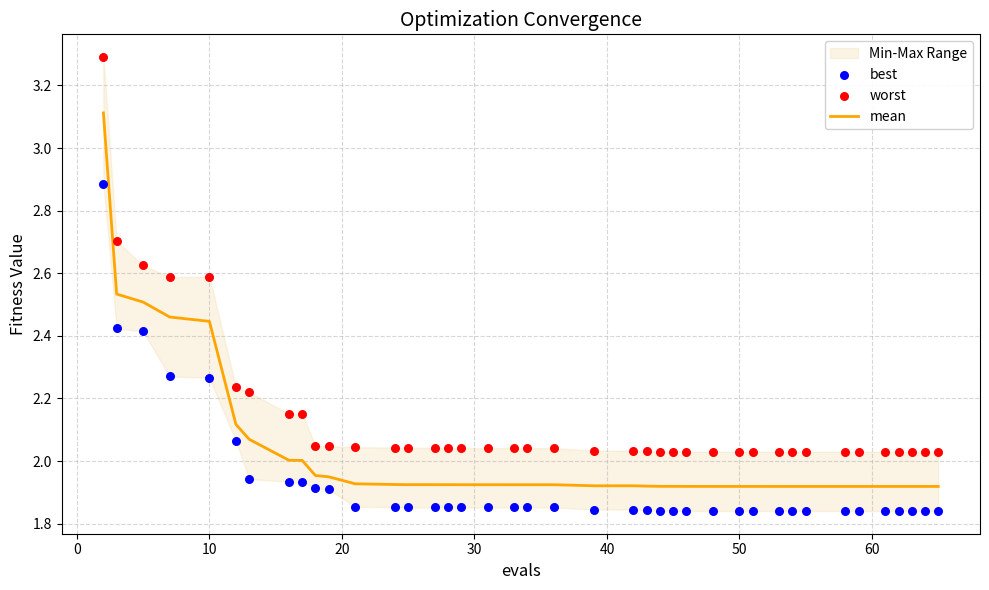

Which series has the largest Y range (max minus min)?

worst